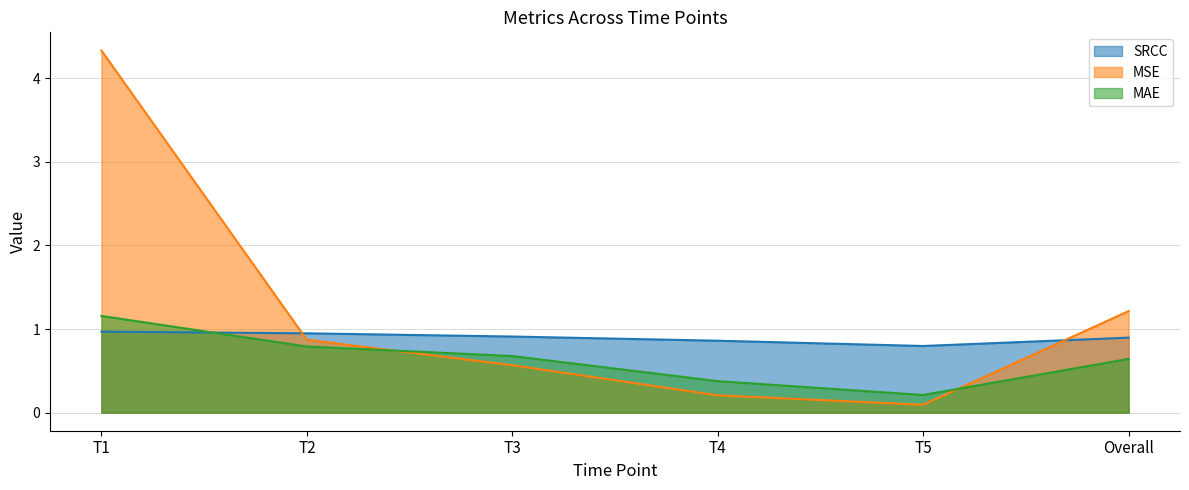

Which series has the largest total across all categories?

MSE